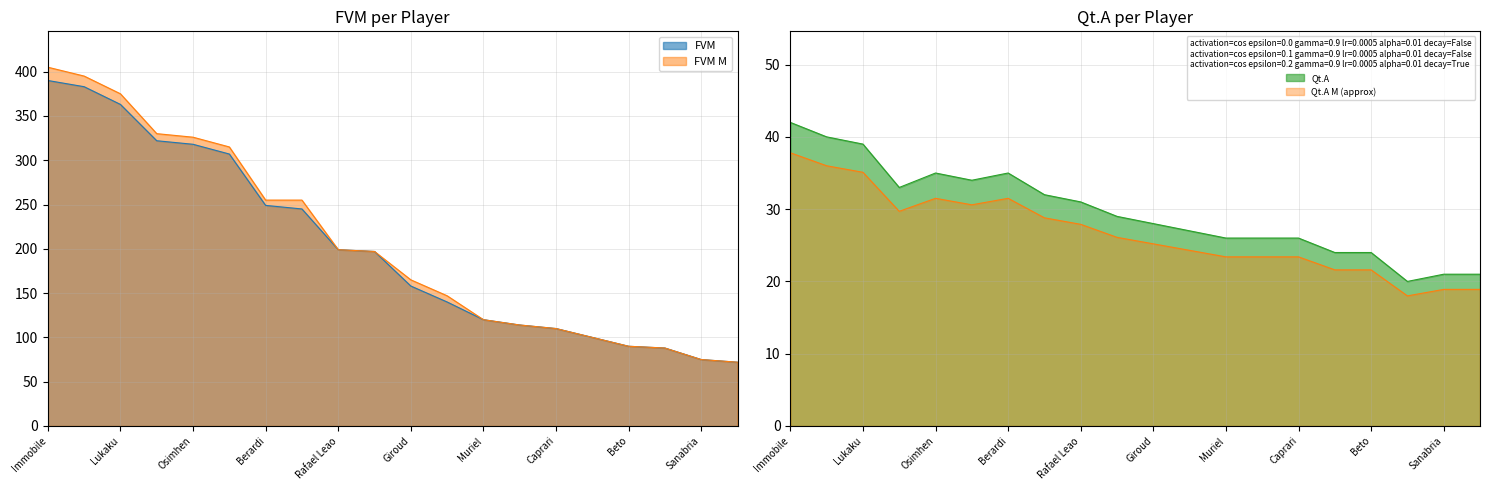

The Qt.A series shows 21 at Caputo. True or false?

True